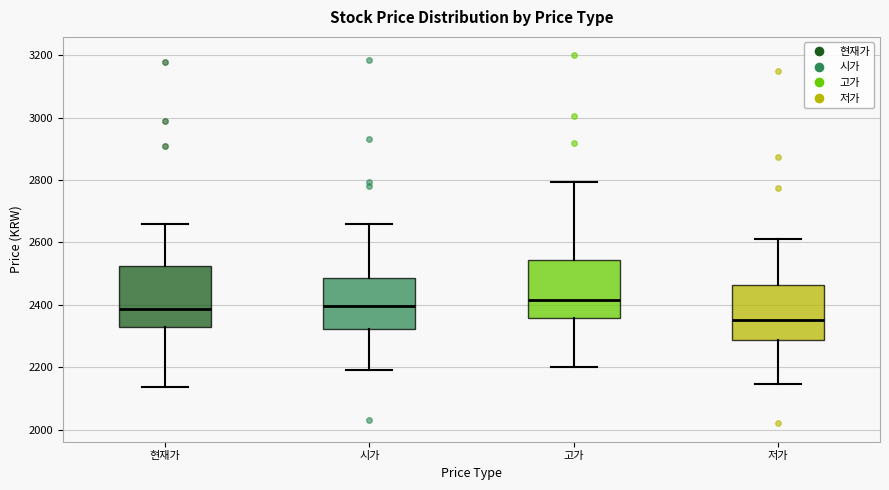

Where does the upper whisker of the box for 현재가 end on the y-axis? The values are not printed on the chart, so give them approximately, as read against the axis.

2660